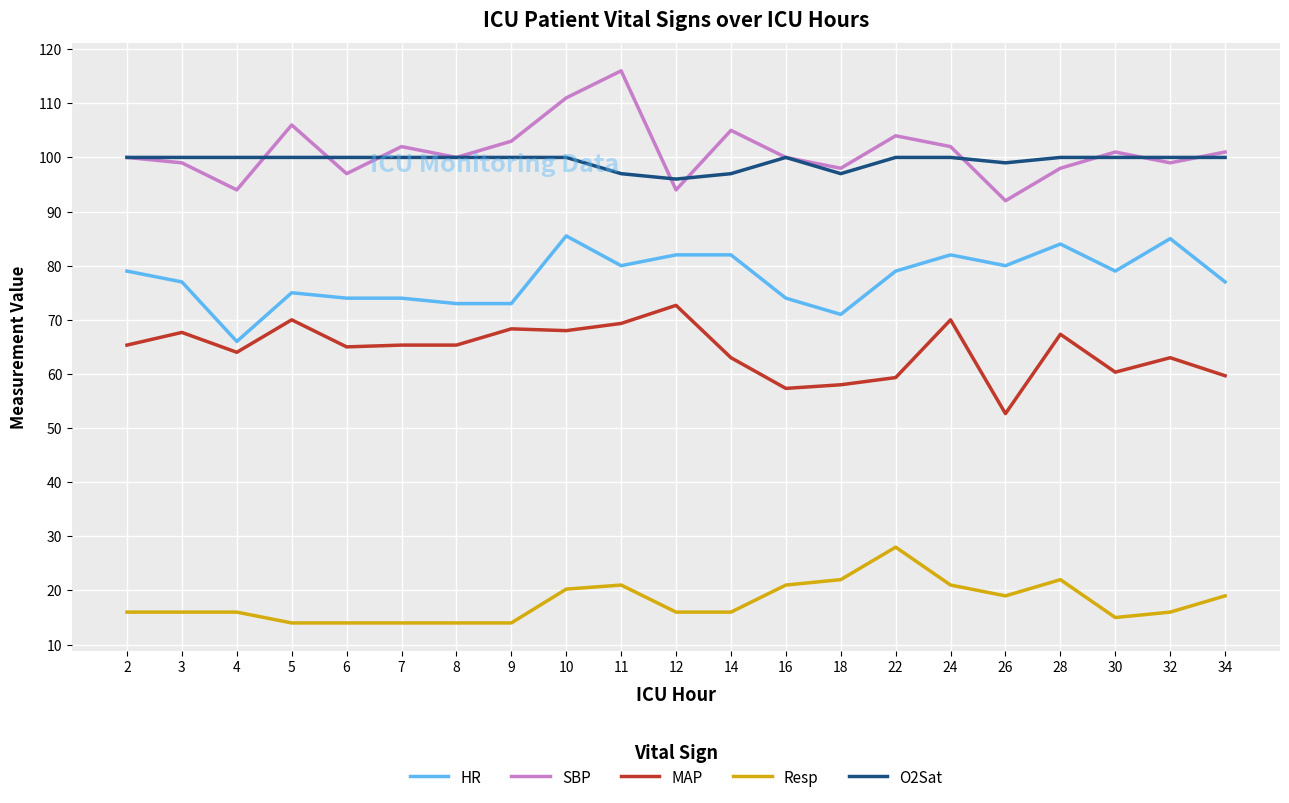

What is the difference between the maximum and minimum values in the Resp series?

14.0